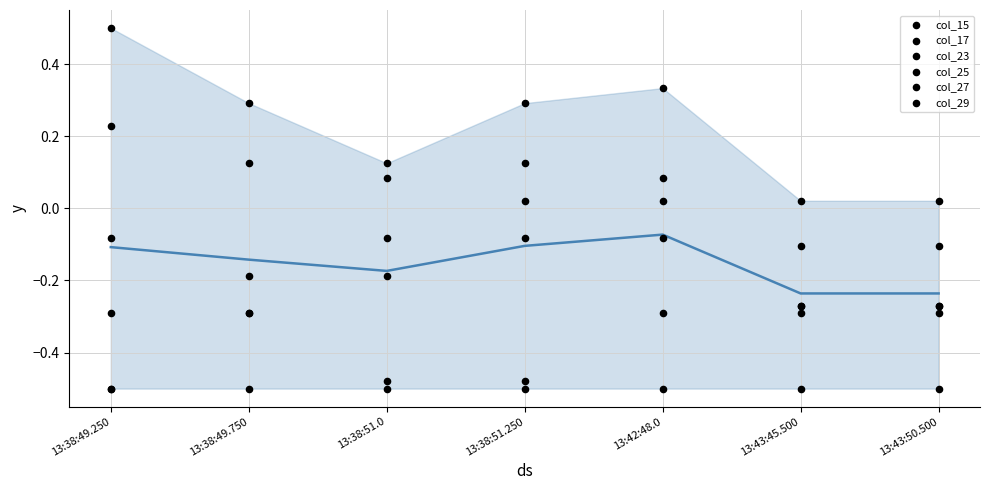

Which series contains the highest Y value?

col_17